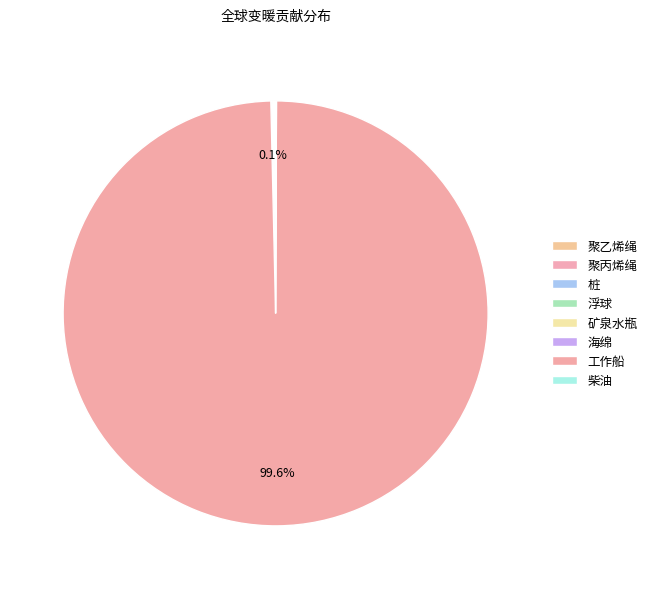

What percentage is NOT represented by 柴油?

99.9%